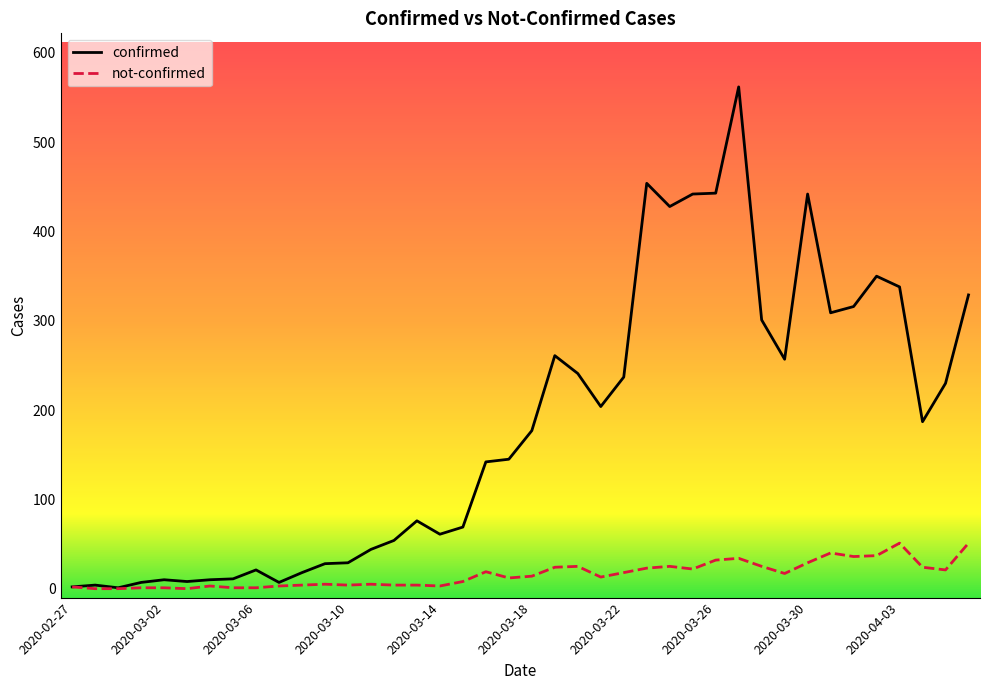

Is this an area chart (filled region under the line)?

No